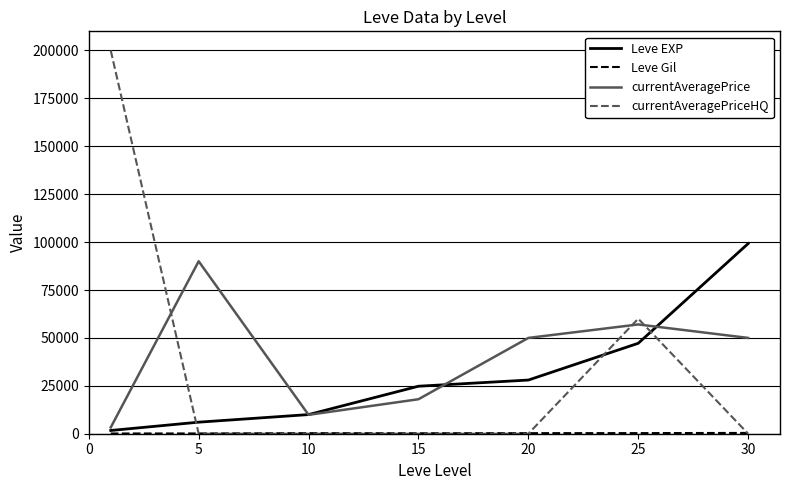

Which series has the widest spread of values?

currentAveragePriceHQ